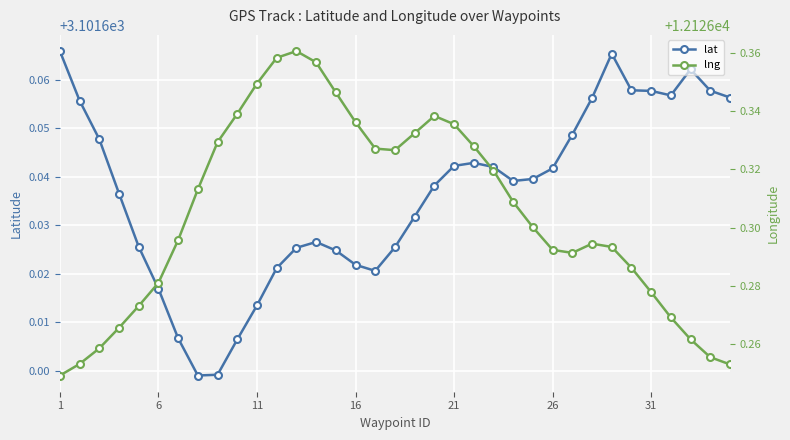

Count the lat values in the range 3101 to 3102.

35